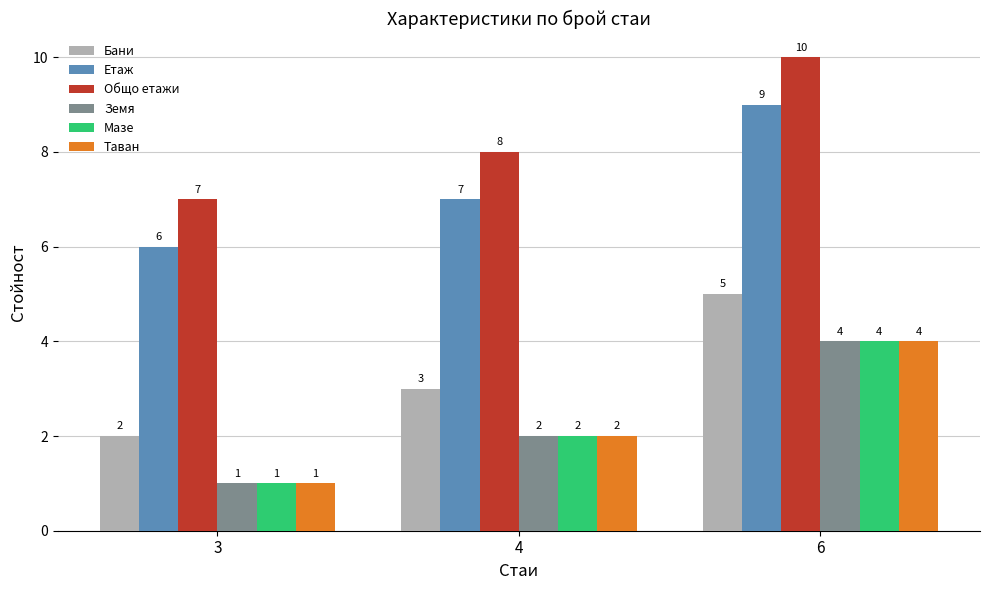

What is the highest value of the Земя series?

4